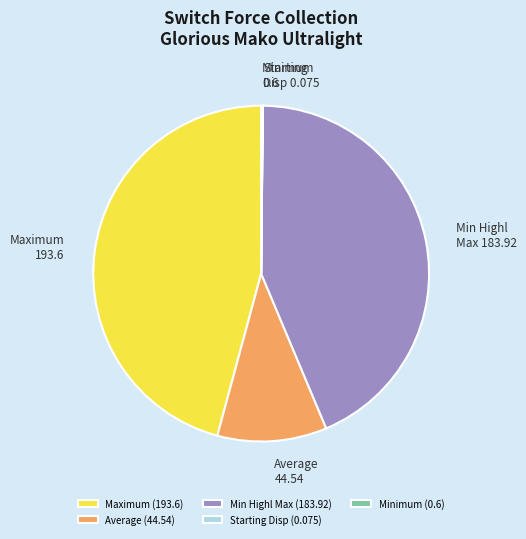

Does Average (44.54) represent more than half of the total?

No